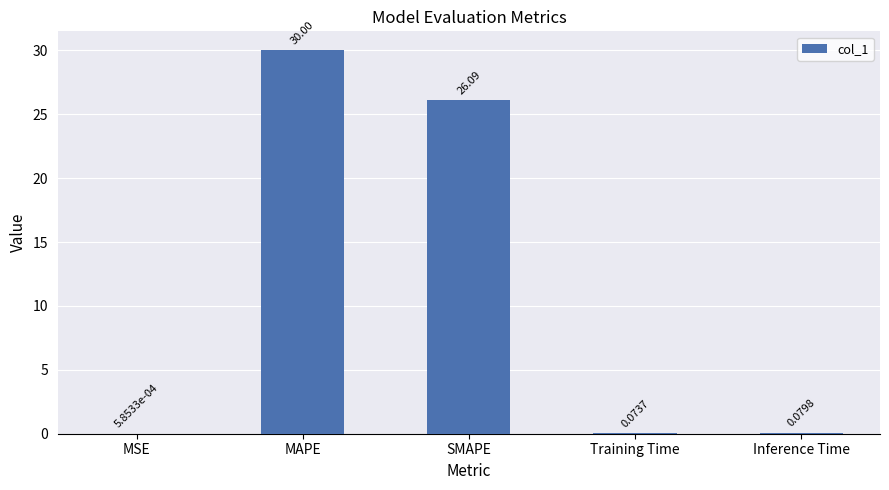

At which category does the chart reach its peak across all series?

MAPE